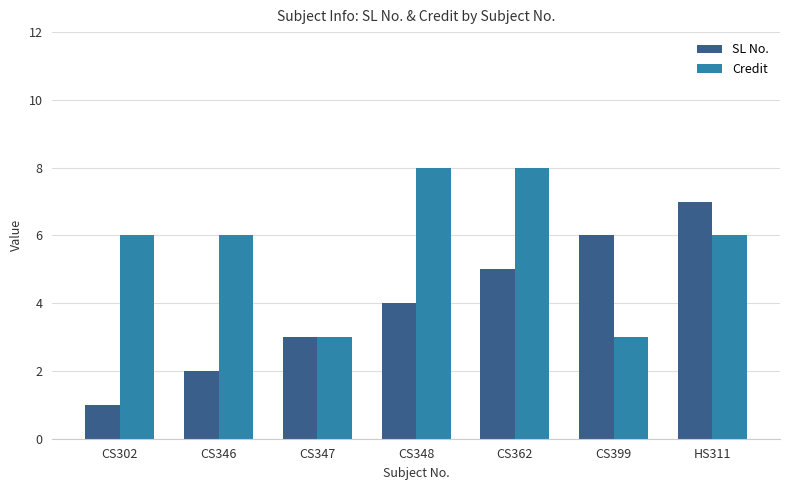

What is the smallest value displayed?

1